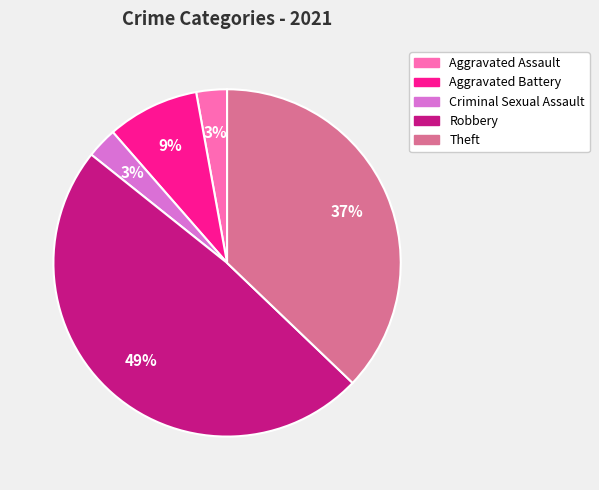

To the nearest percent, what is the average slice percentage?

20%